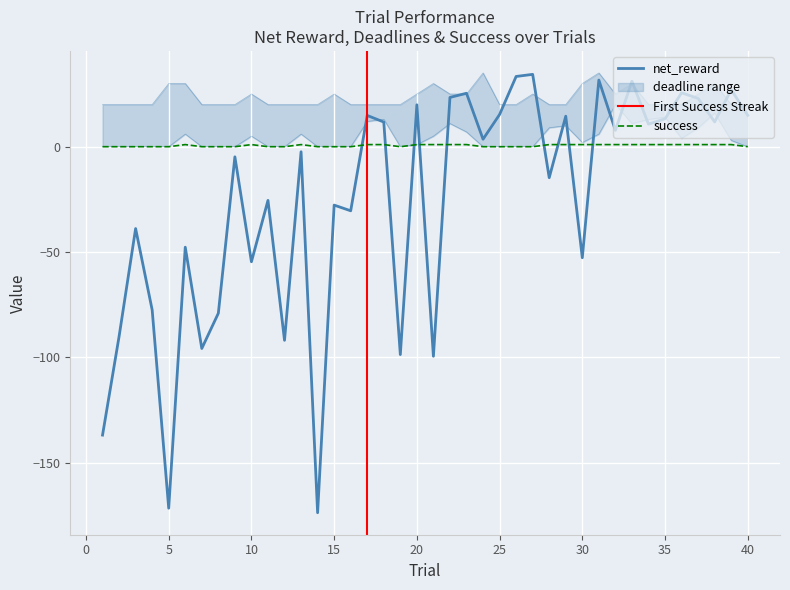

How many values in final_deadline are above zero?

21